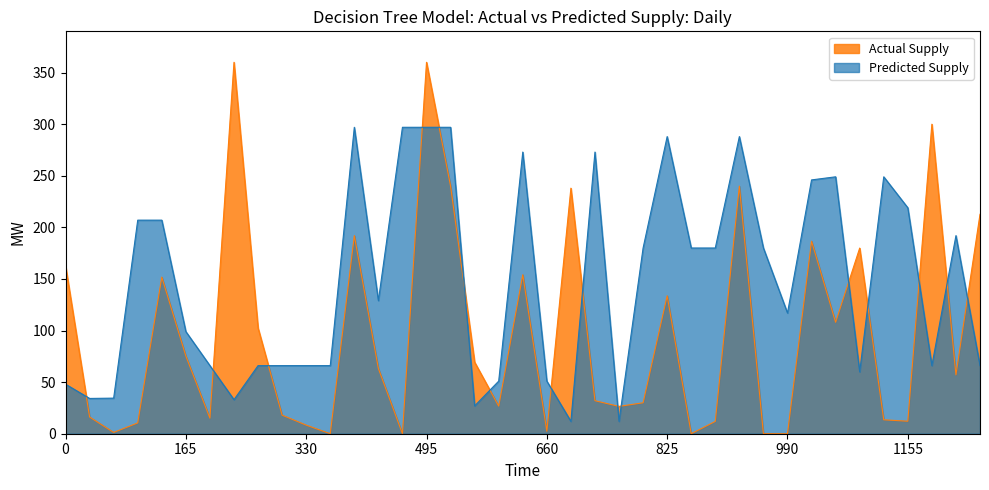

Reading left to right, what are all the values shown in this chart?

8000	5700	5750	34500	34500	16500	11000	5500	11000	11000	11000	11000	49500	21500	49500	49500	49500	4500	8500	45500	8500	2000	45500	2000	30000	48000	30000	30000	48000	30000	19500	41000	41500	10000	41500	36500	11000	32000	11000